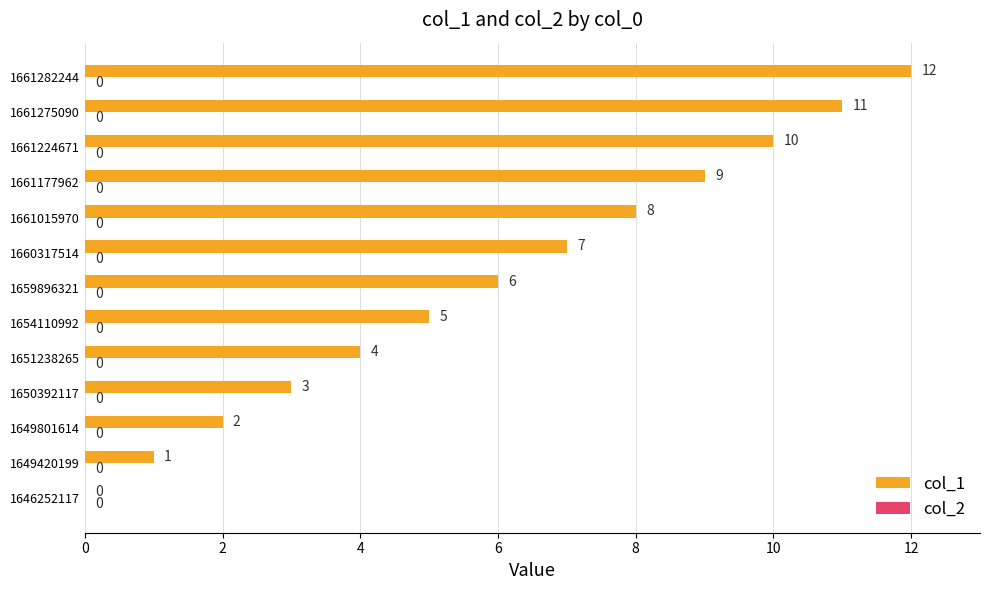

What is the sum of the values at 1659896321 and 1654110992?

11